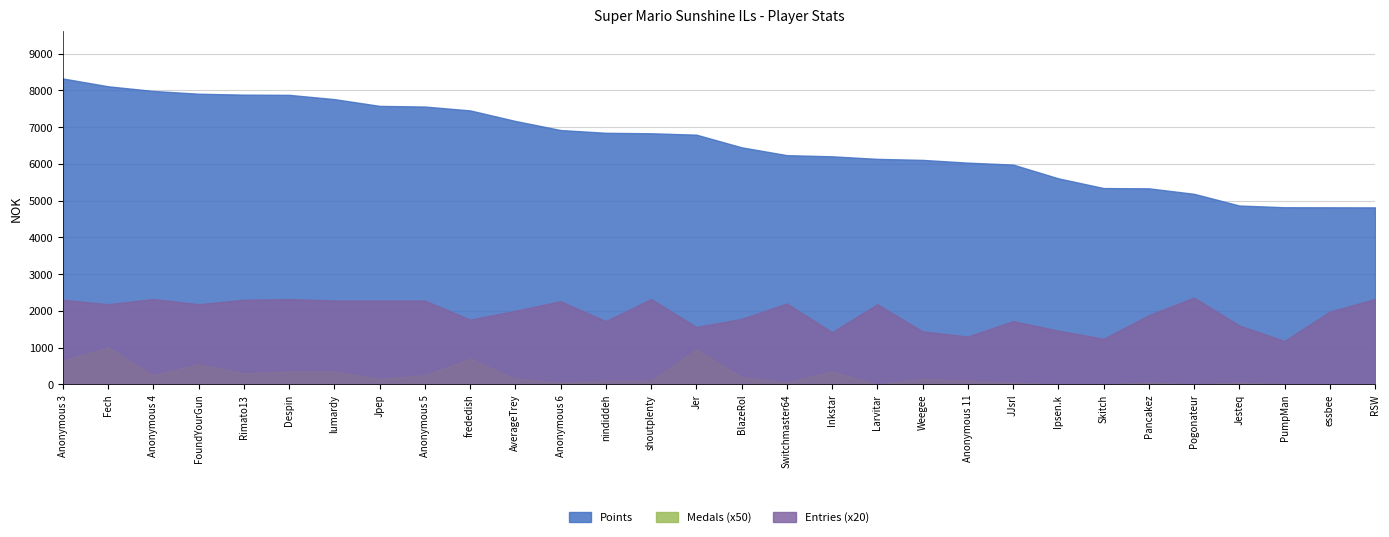

How many distinct data groups are displayed?

3